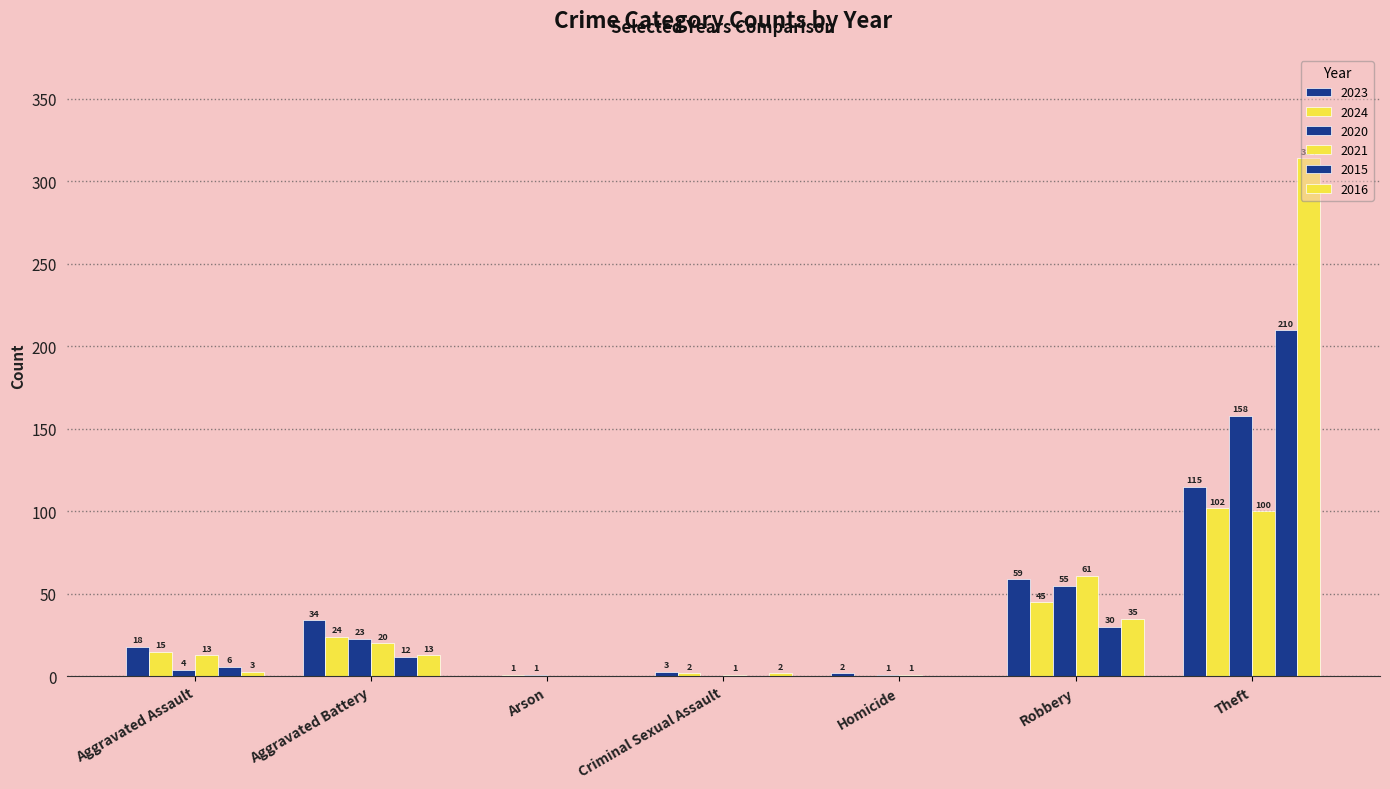

How many distinct data groups are displayed?

6